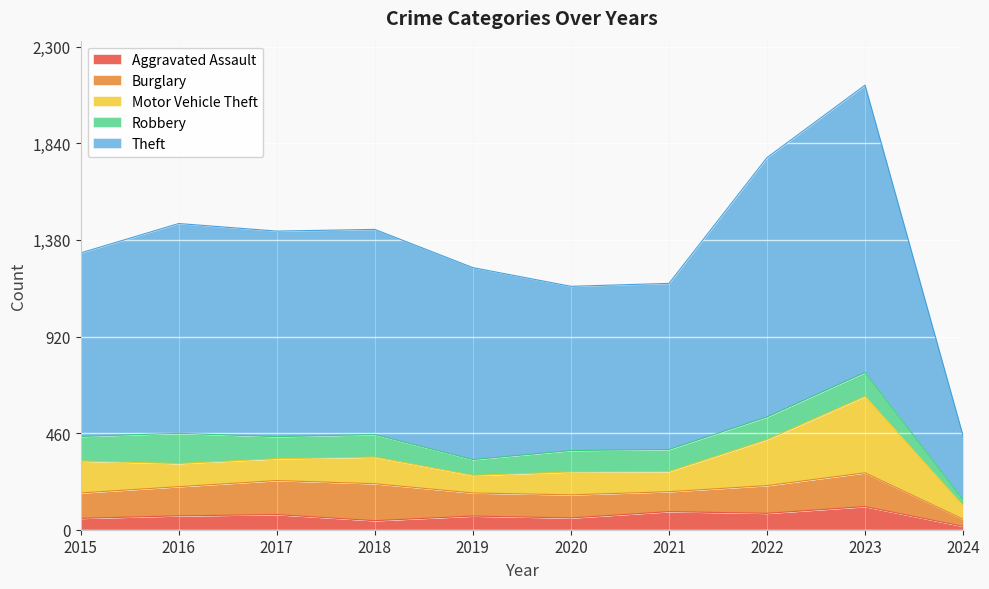

True or false: Motor Vehicle Theft has more than 2 interior local peaks.

True